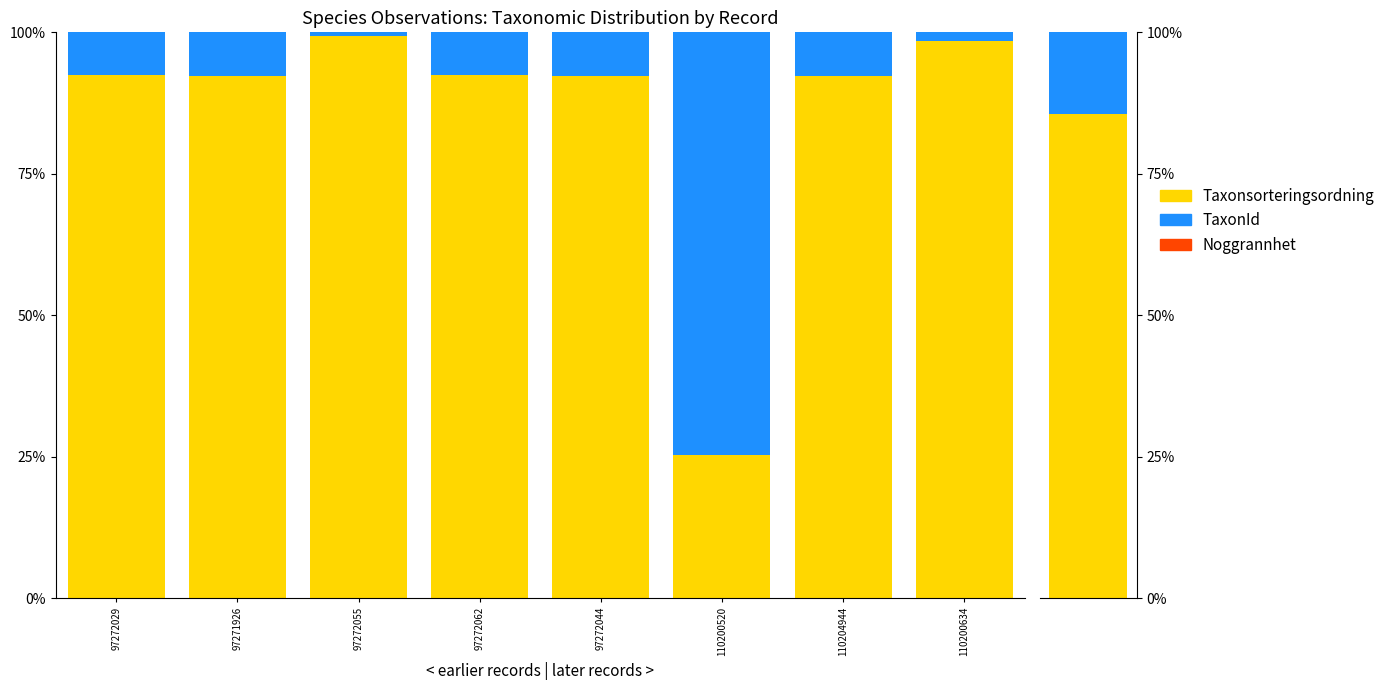

What is the average value of the Taxonsorteringsordning series?

85.6